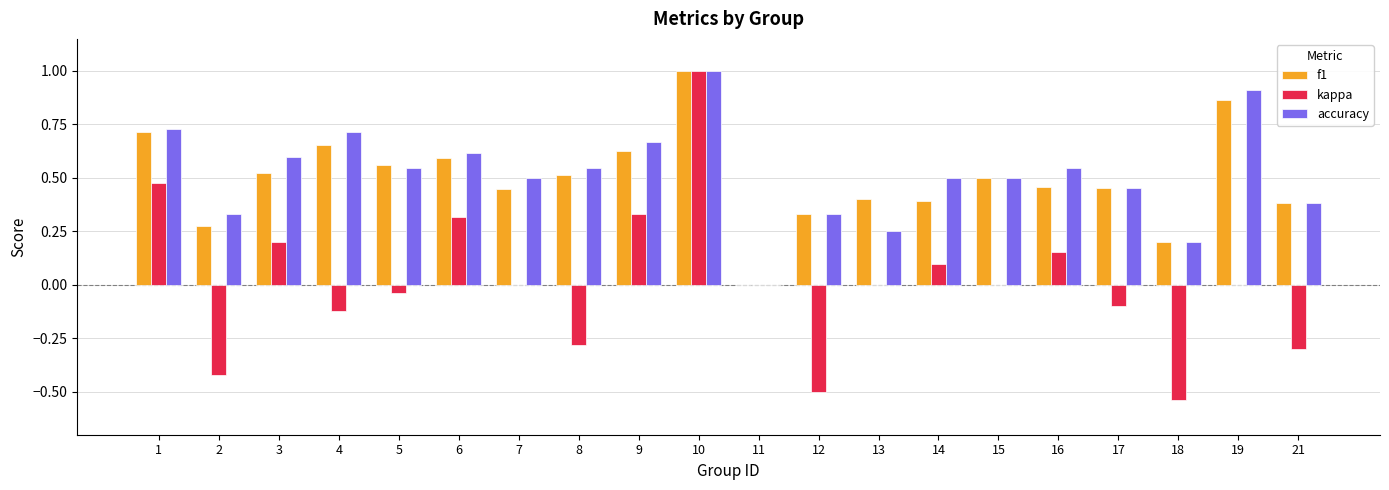

What is the sum of all f1 values?

9.9